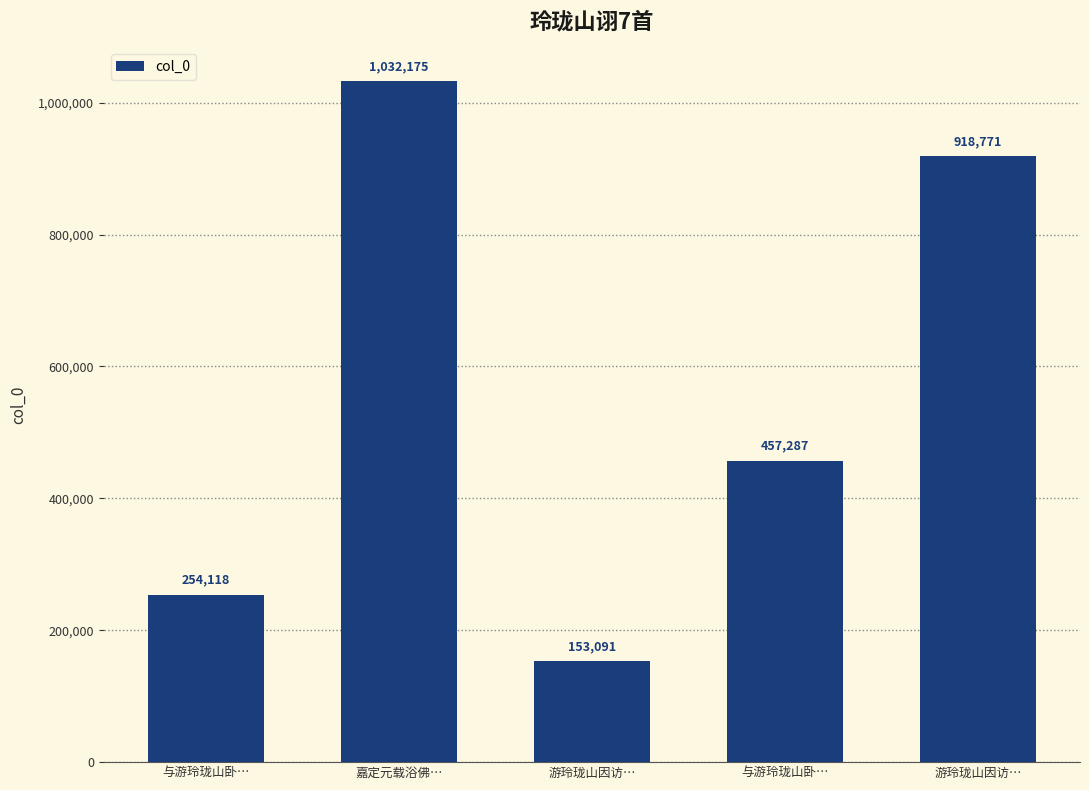

The value at 与游玲珑山卧… is 254118. True or false?

True